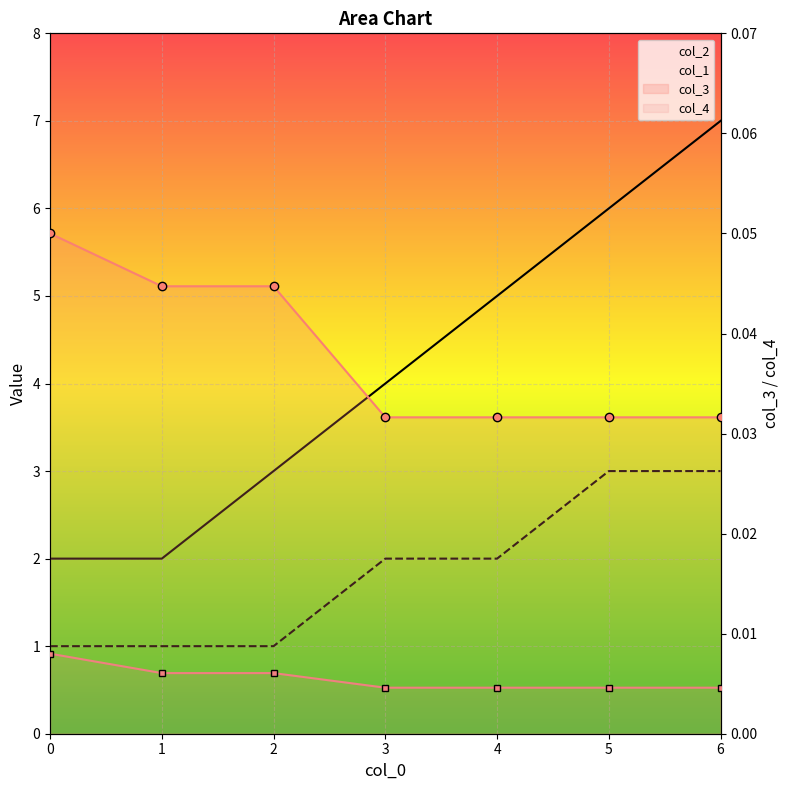

What are all the series names shown in the legend?

col_2, col_1, col_3, col_4